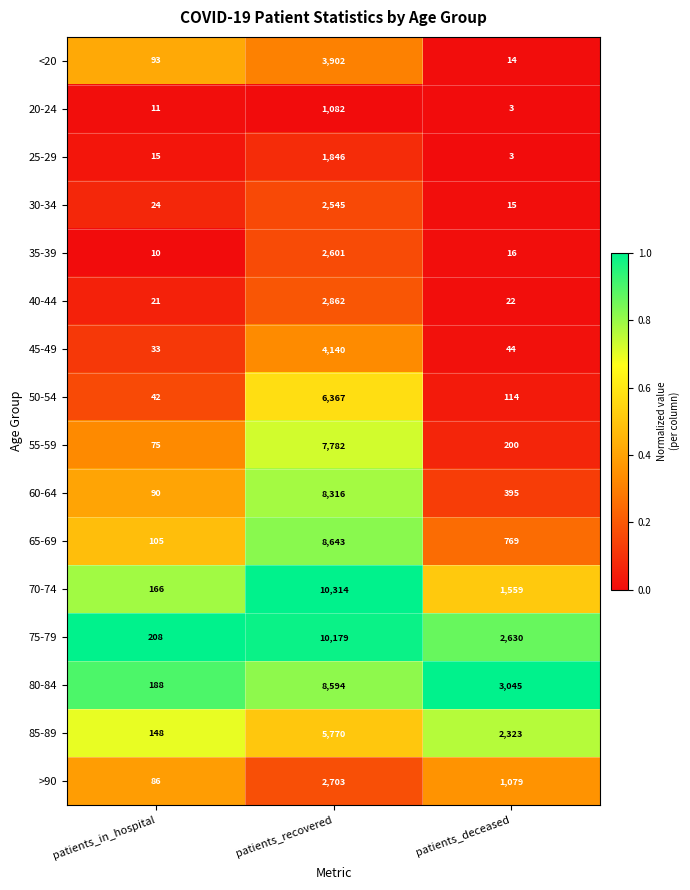

The 30-34 series shows 22 at patients_deceased. True or false?

False